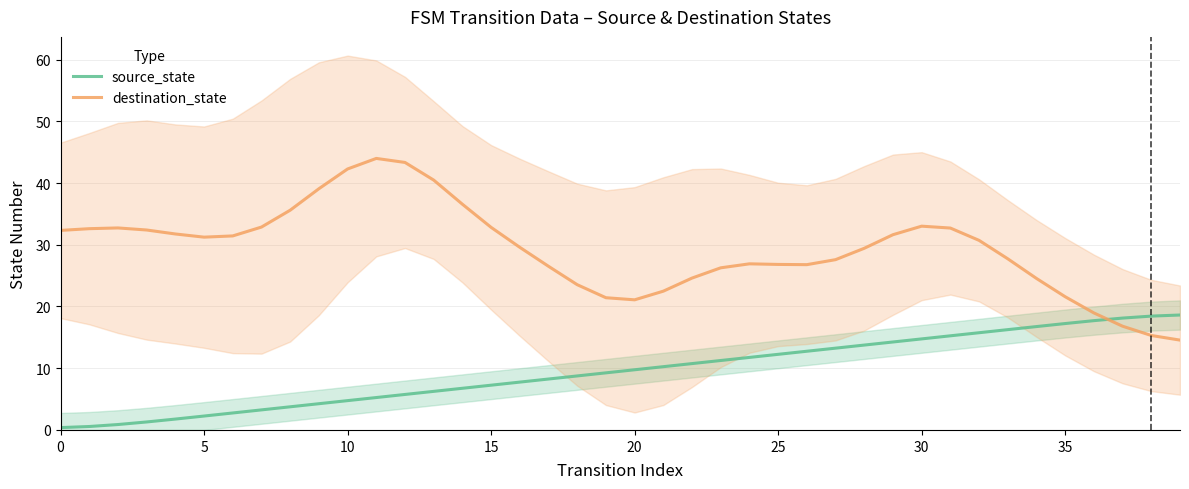

In destination_state, how many points are lower than both neighbors (excluding endpoints)?

3